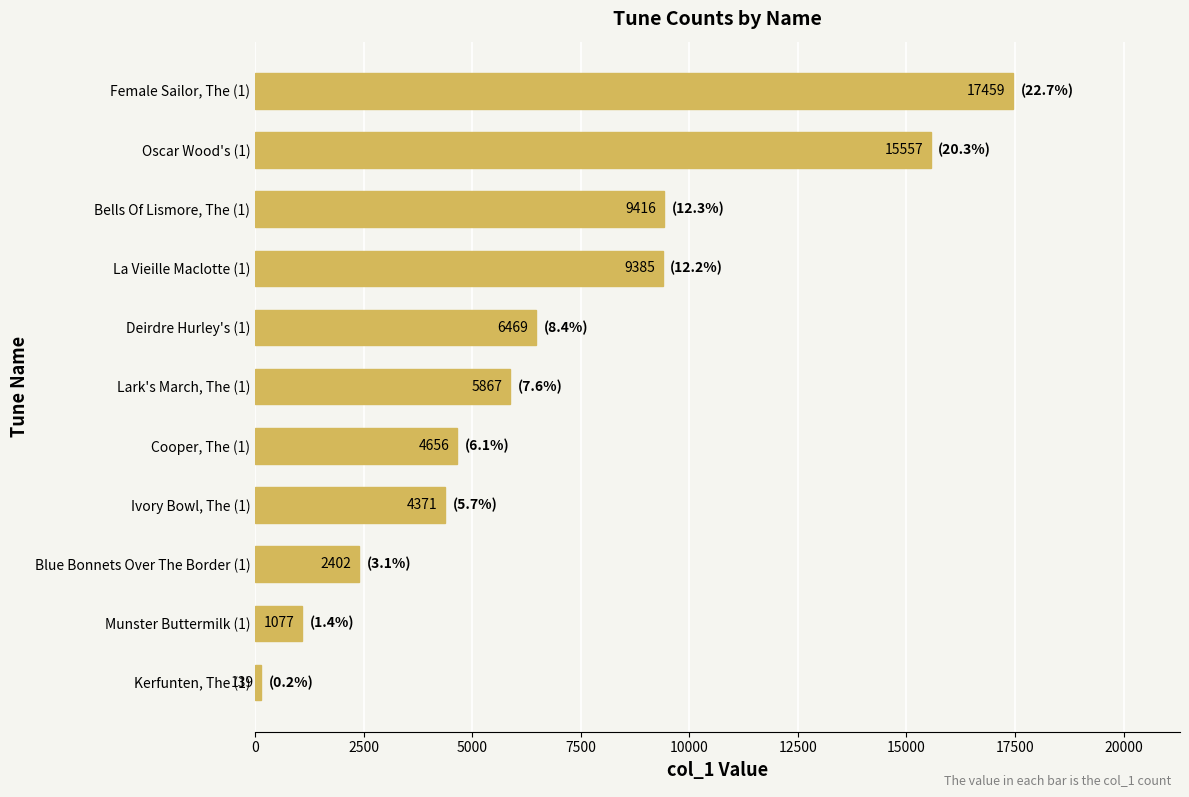

Which category has the highest value across all series?

Female Sailor, The (1)